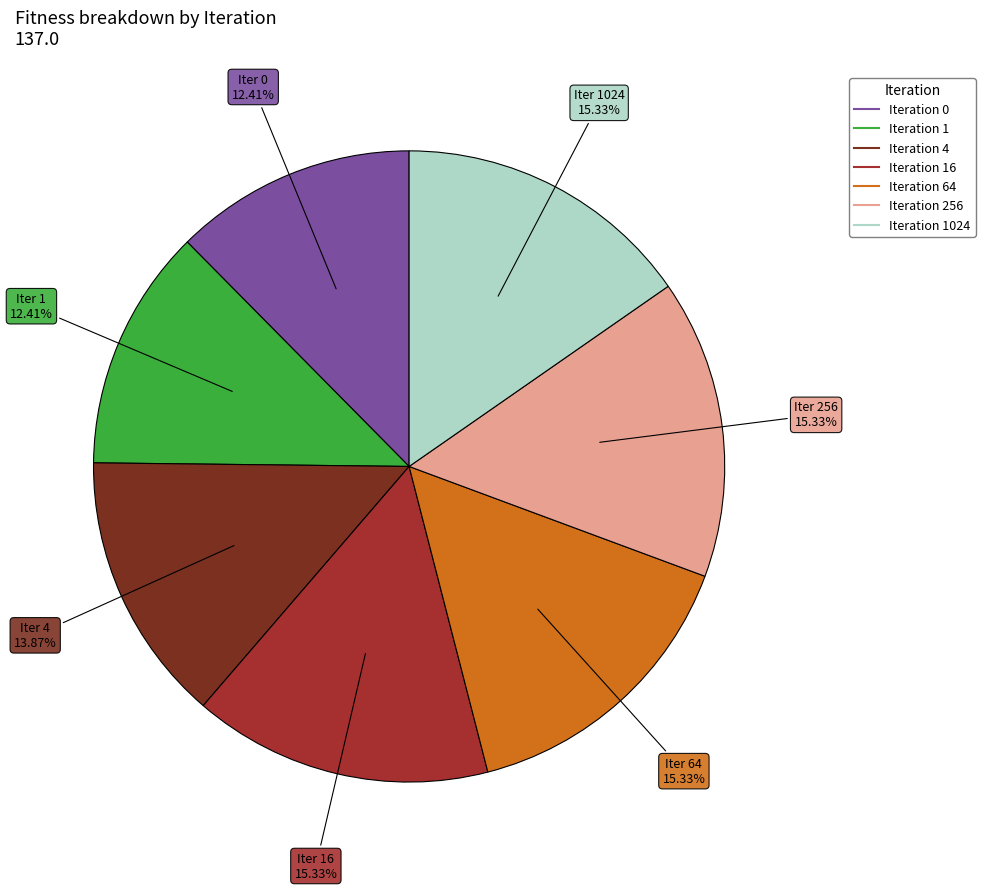

Does any single category account for the majority?

No